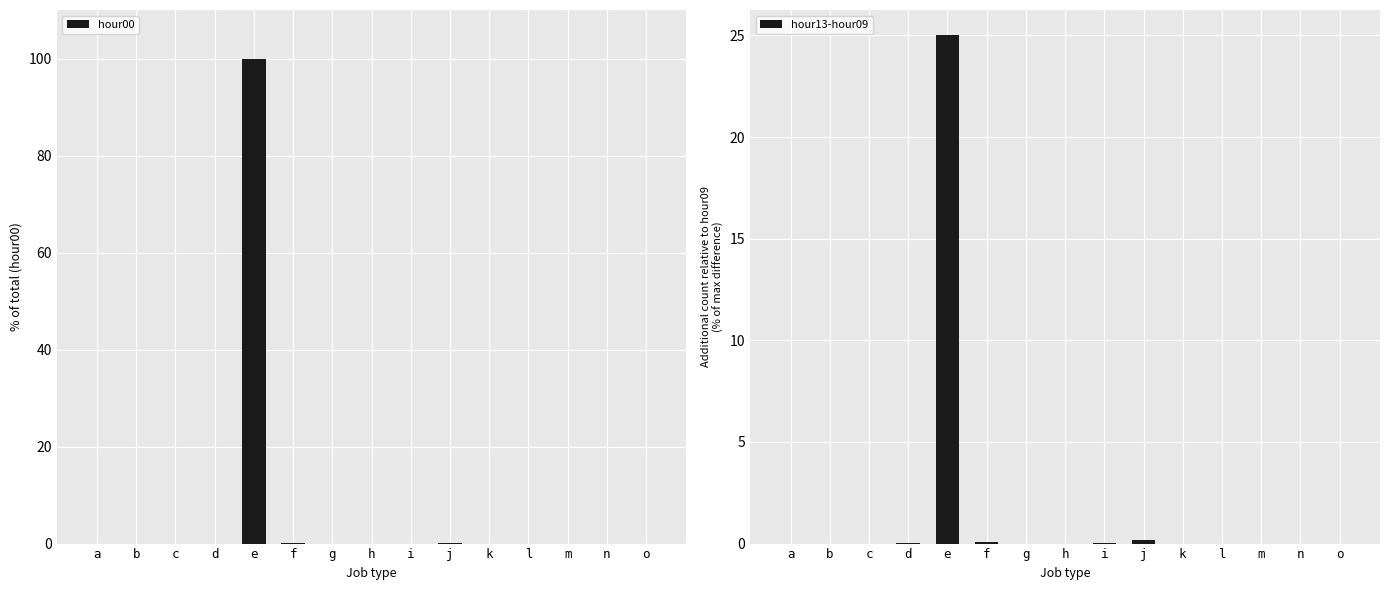

Which series has the largest total across all categories?

hour00